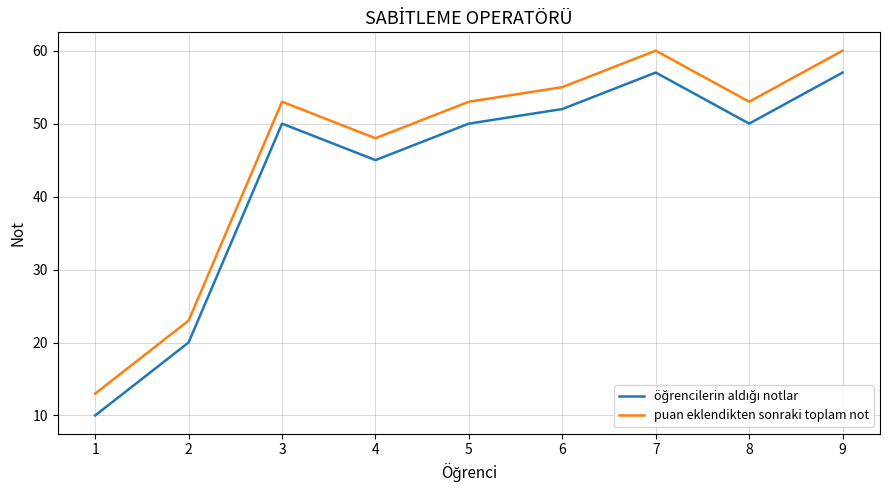

What is the total value across all series at 1?

23